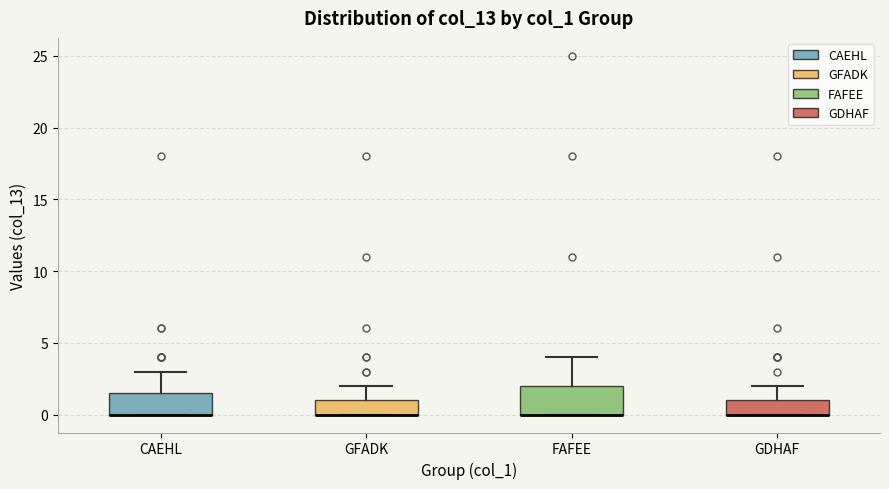

Which box is the tallest, from its lower edge to its upper edge?

FAFEE